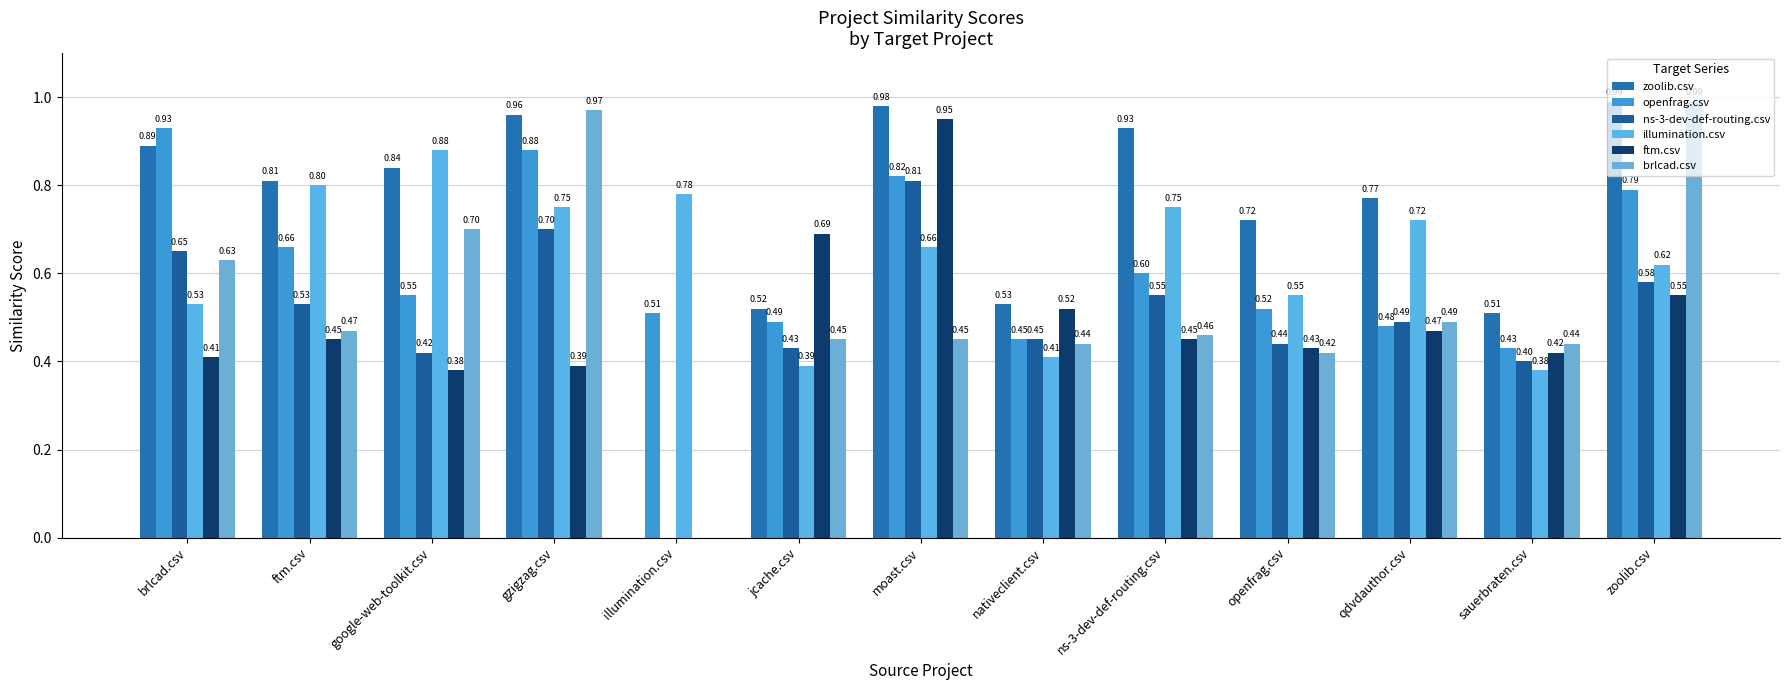

What are all the series names shown in the legend?

zoolib.csv, openfrag.csv, ns-3-dev-def-routing.csv, illumination.csv, ftm.csv, brlcad.csv